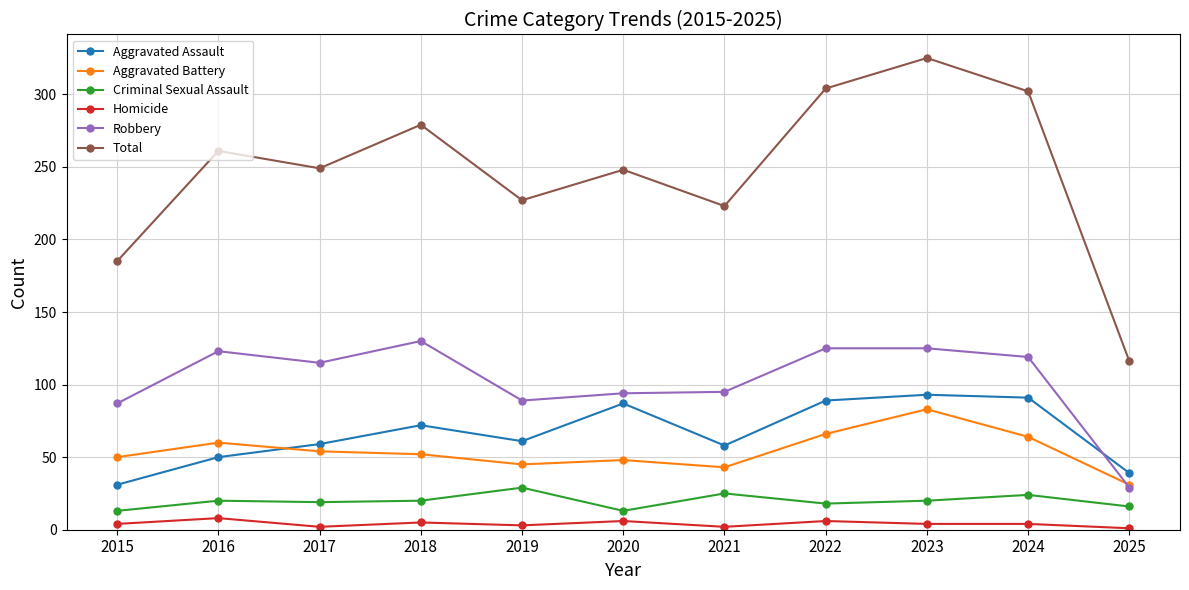

What is the difference between the second highest and minimum values in the Total series?

188